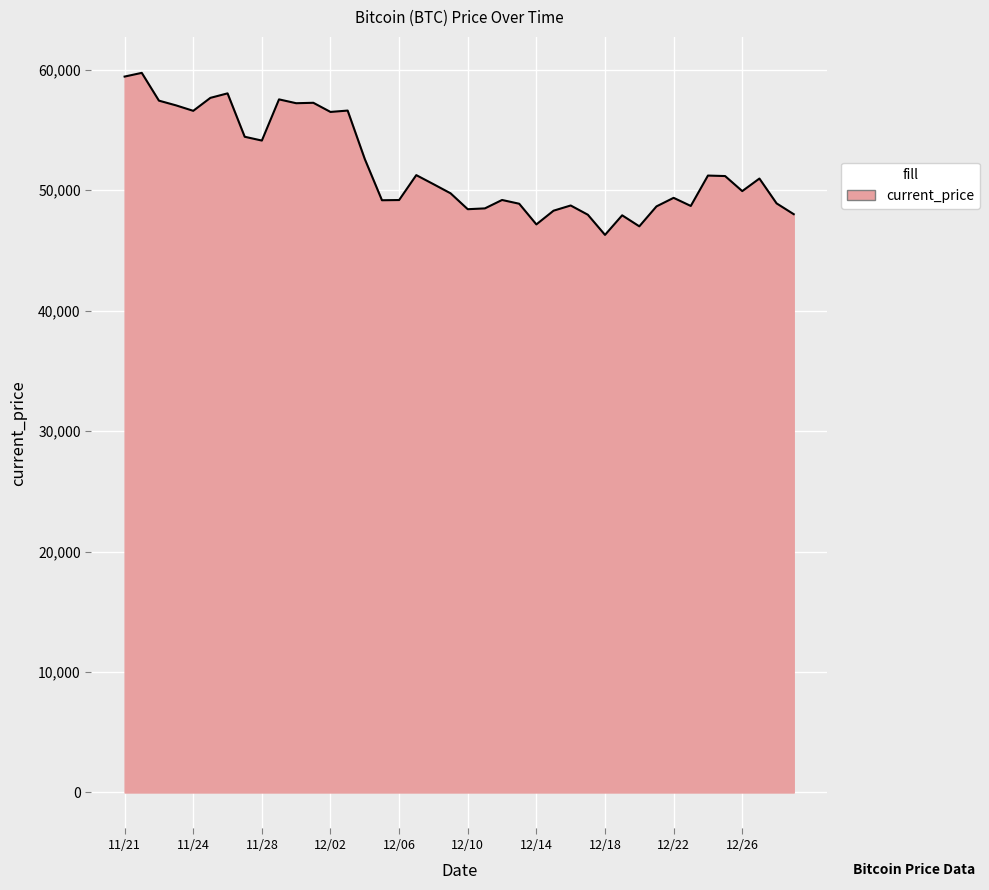

What is the maximum value shown in the chart?

59749